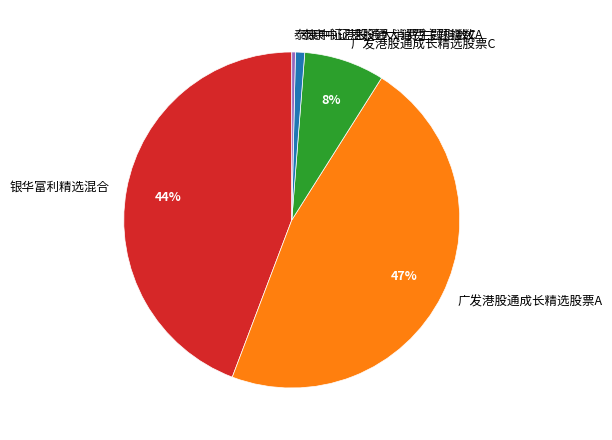

Between 银华富利精选混合 and 泰康中证港股通大消费主题指数A, which is larger?

银华富利精选混合